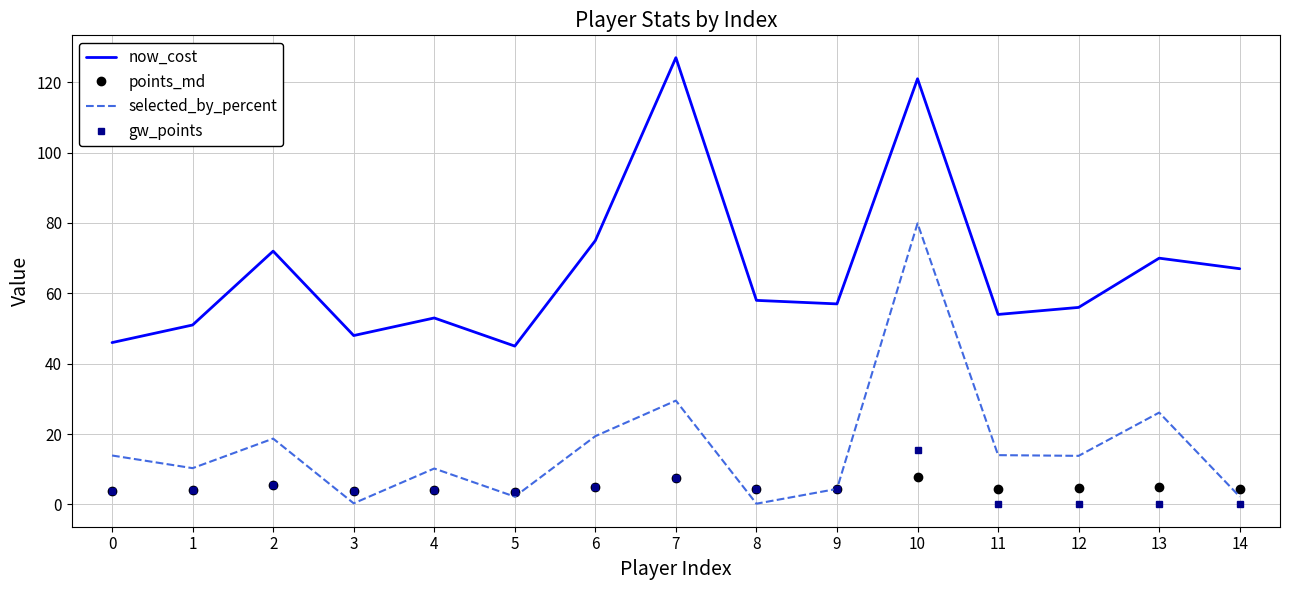

True or false: now_cost and points_md intersect in this chart.

False